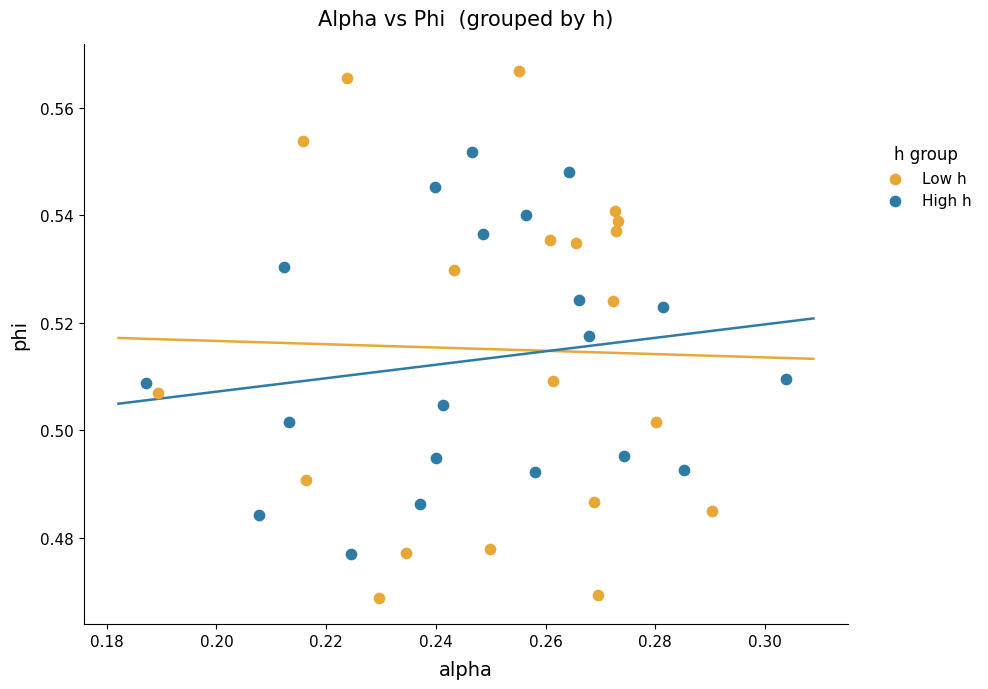

Which series has the largest Y range (max minus min)?

Low h